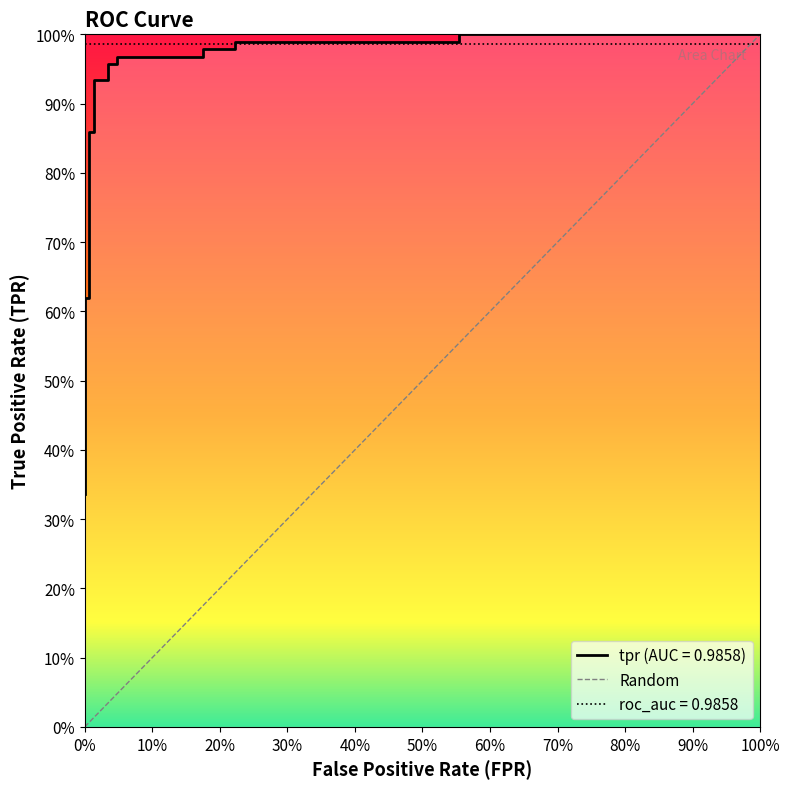

What is the label of the 18th point from the right?

20%